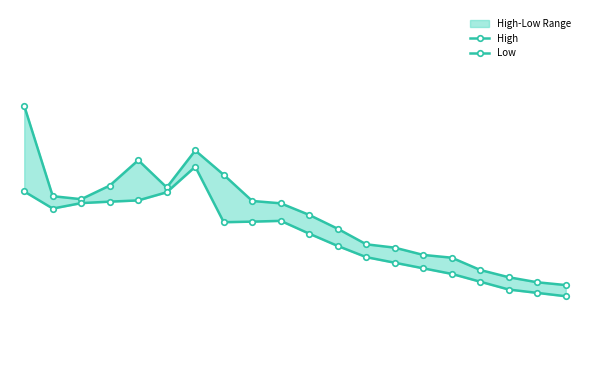

Rank the series by their maximum value, from highest to lowest.

High, Low